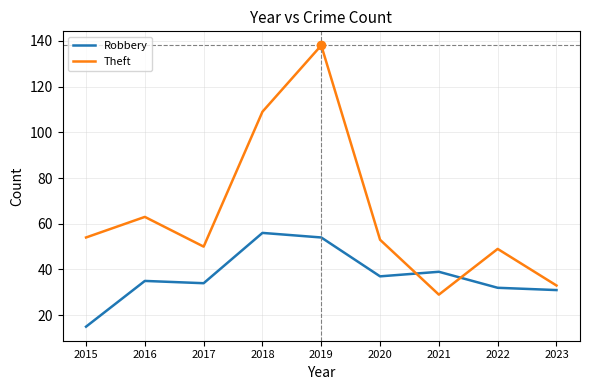

How many categories are shown in the chart?

9